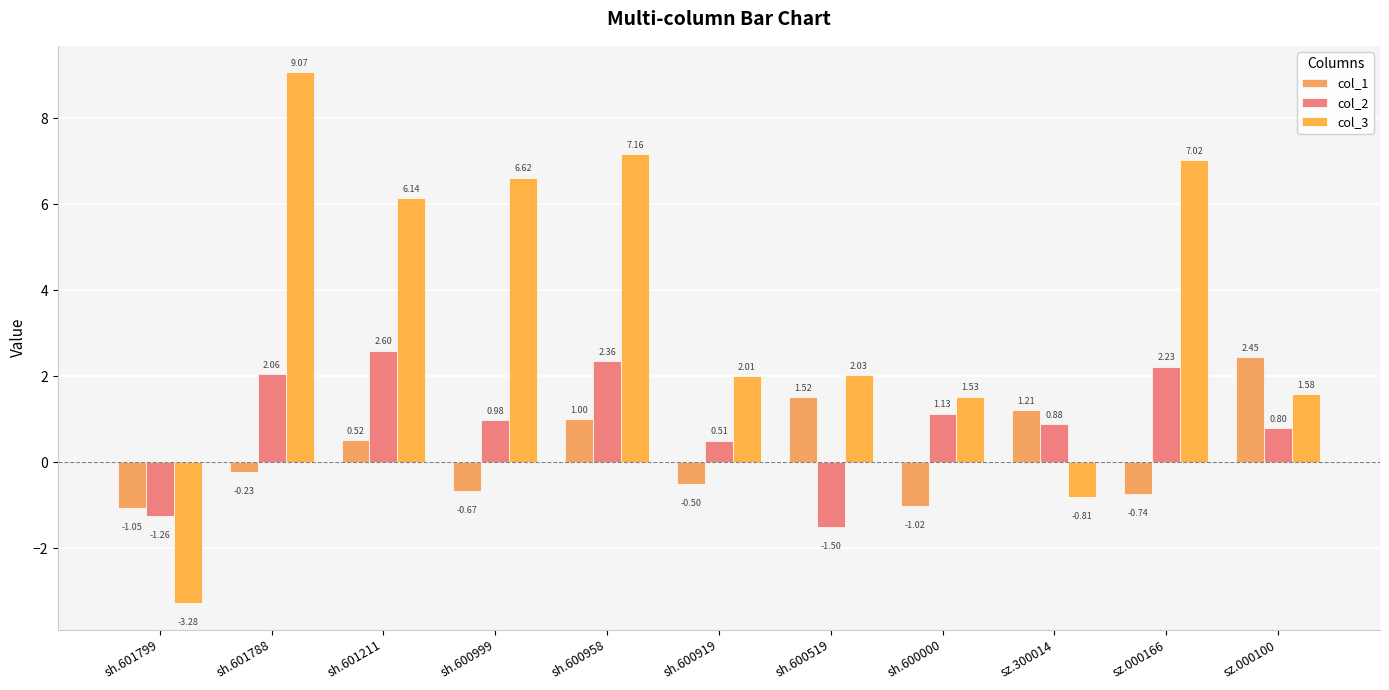

Rank the series by their maximum value, from lowest to highest.

col_1, col_2, col_3